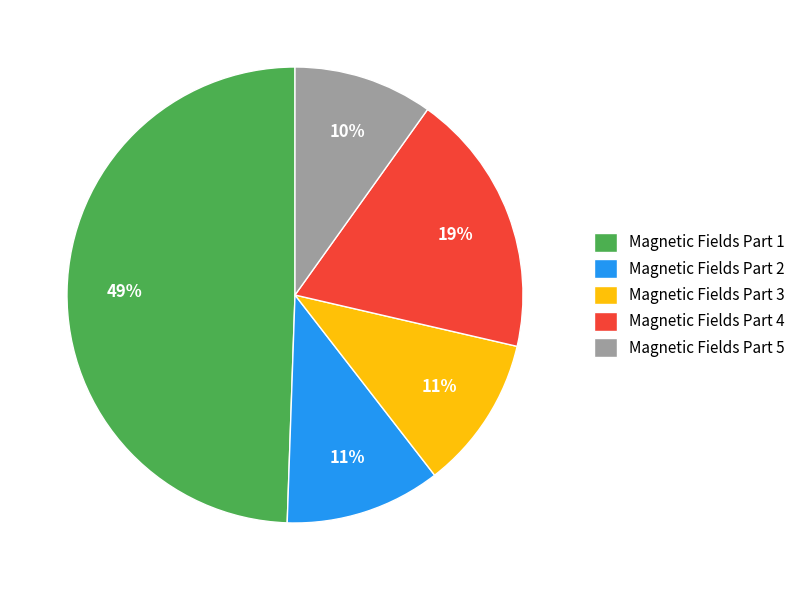

Is it true that Magnetic Fields Part 1 is 49% of the pie?

True